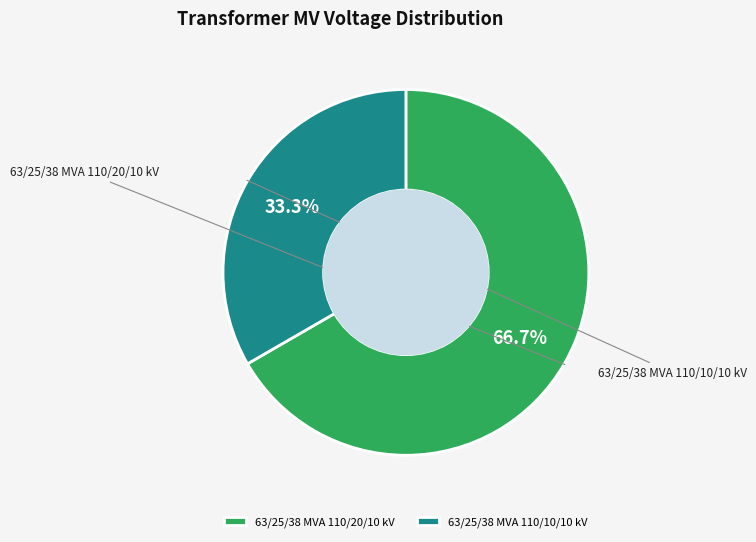

To the nearest percent, what is the difference between the 63/25/38 MVA 110/10/10 kV and 63/25/38 MVA 110/20/10 kV slice percentages?

33%